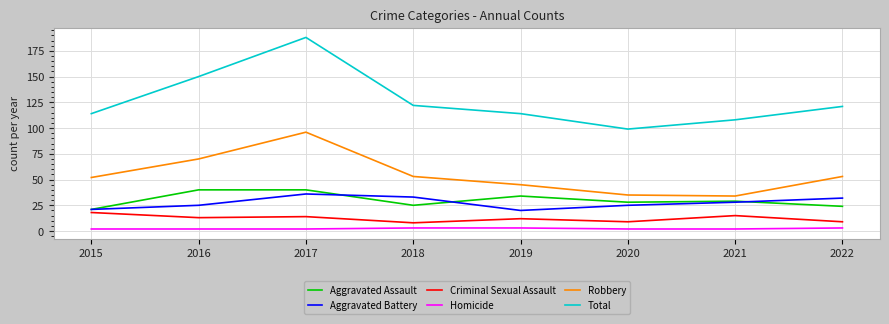

What is the sum of all Robbery values?

438